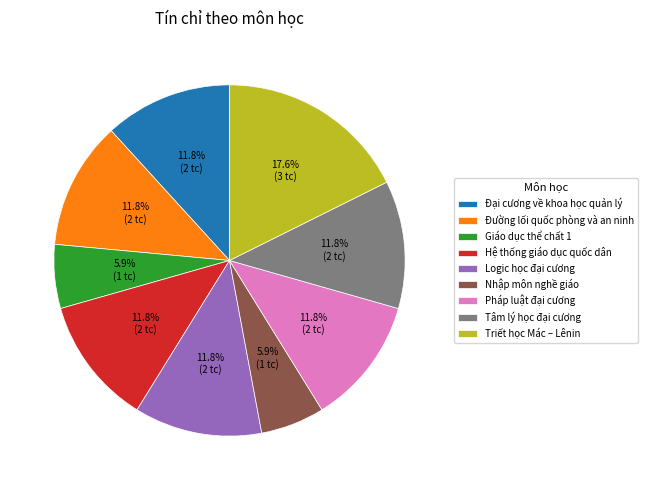

To the nearest percent, what percentage of the pie is Nhập môn nghề giáo?

6%